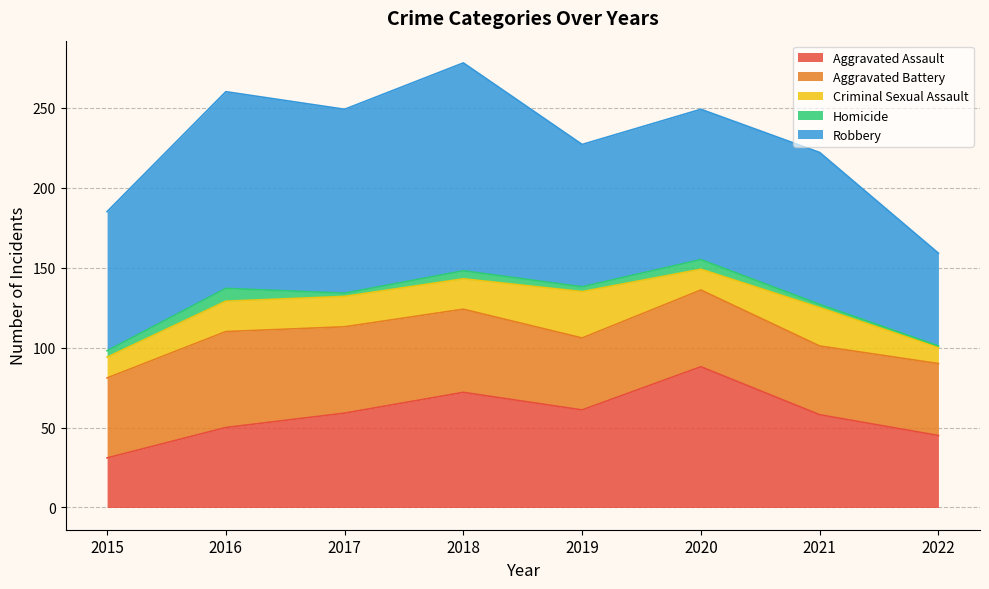

What is the smallest value displayed?

1